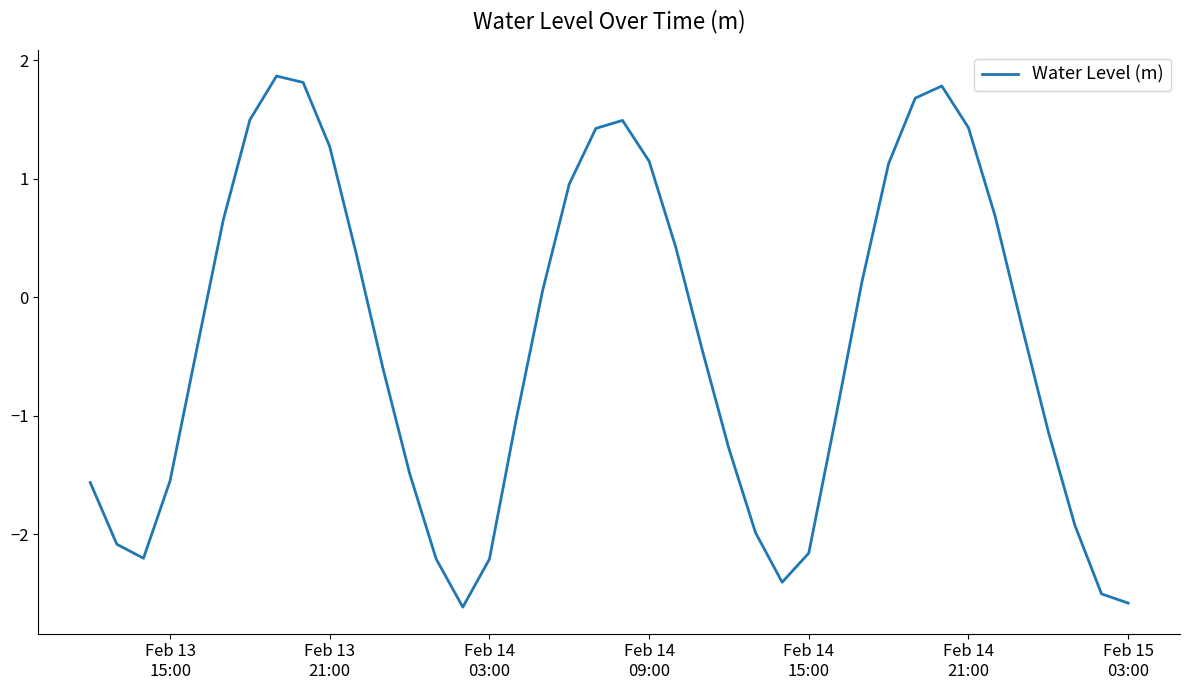

What is the difference between the maximum and minimum values?

4.5